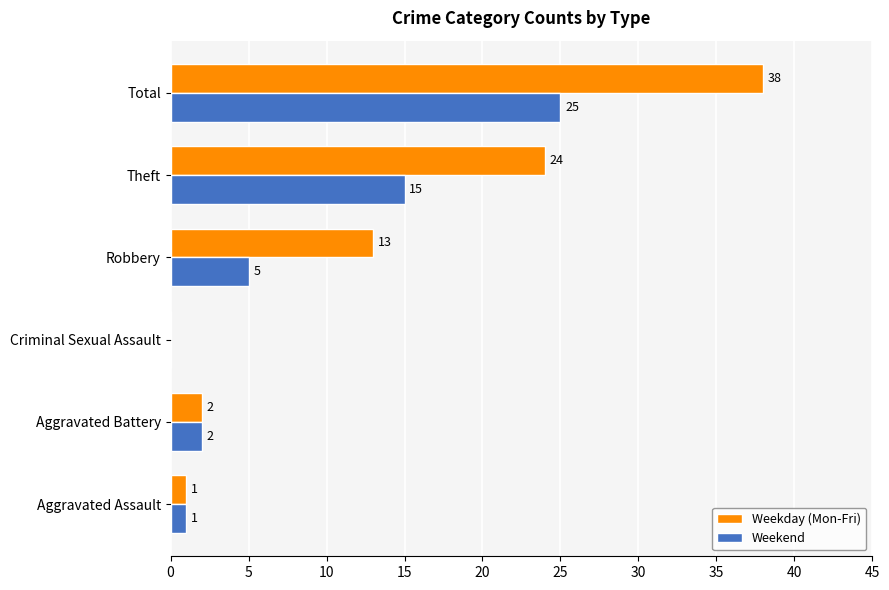

What is the highest value of the Weekend series?

25